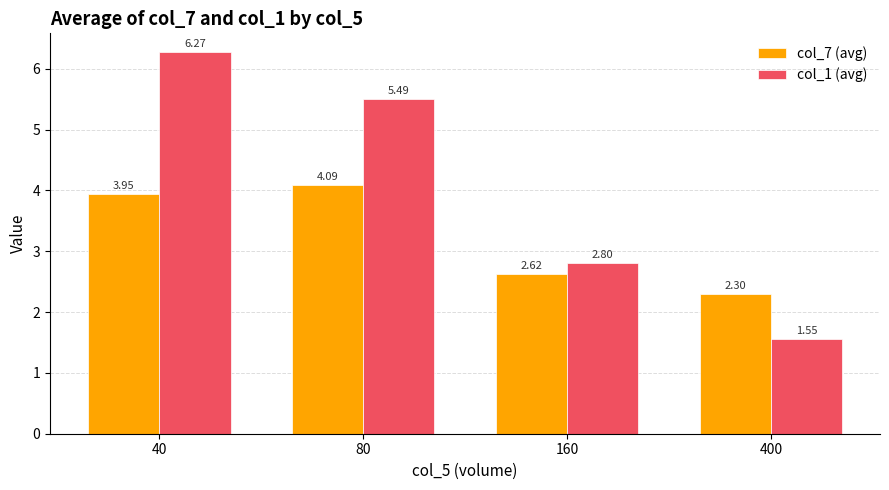

True or false: col_1 (avg) has a value of 1.1 at 160.

False